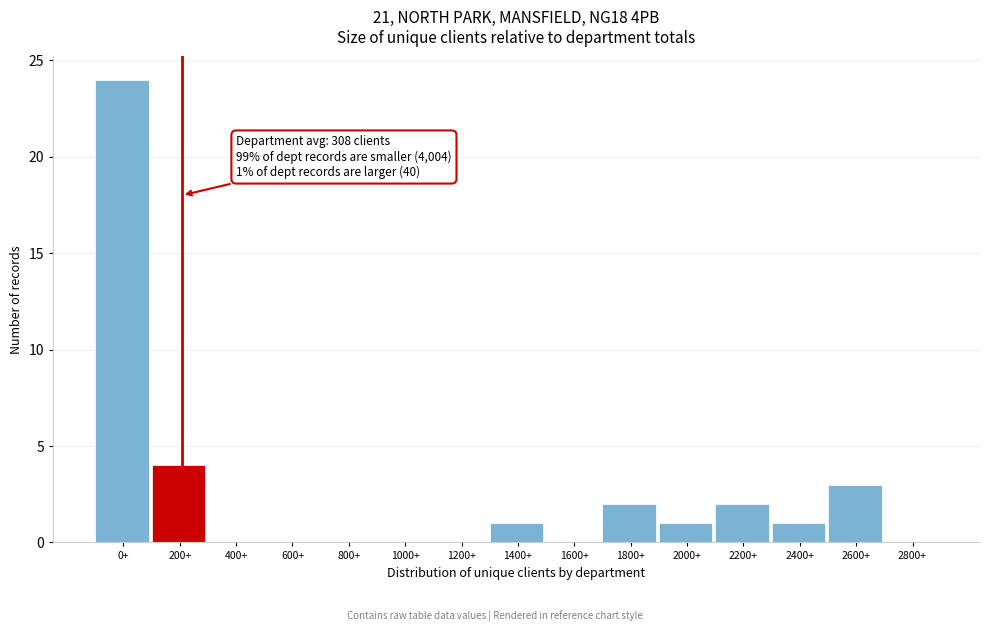

Reading left to right, transcribe all the data shown in this chart.

0+=24	200+=4	400+=0	600+=0	800+=0	1000+=0	1200+=0	1400+=1	1600+=0	1800+=2	2000+=1	2200+=2	2400+=1	2600+=3	2800+=0